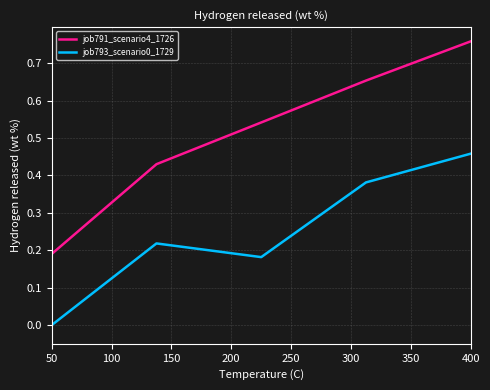

At how many categories does at least one series exceed 0?

5